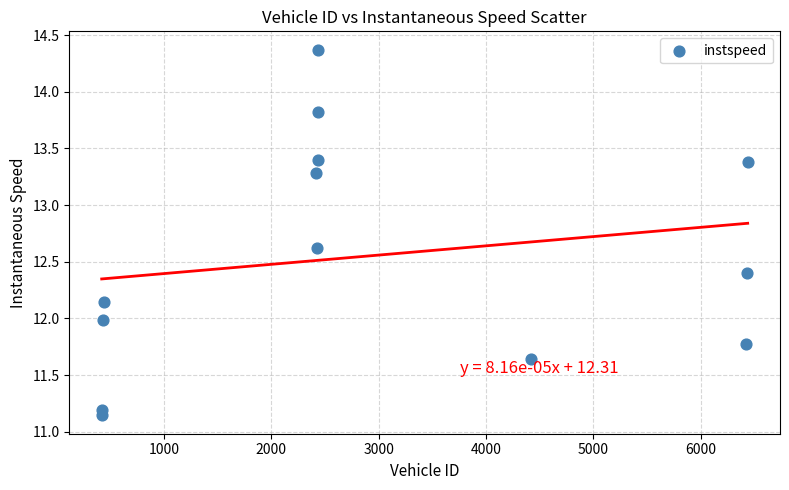

What is the range of Y values (max minus min)?

3.2